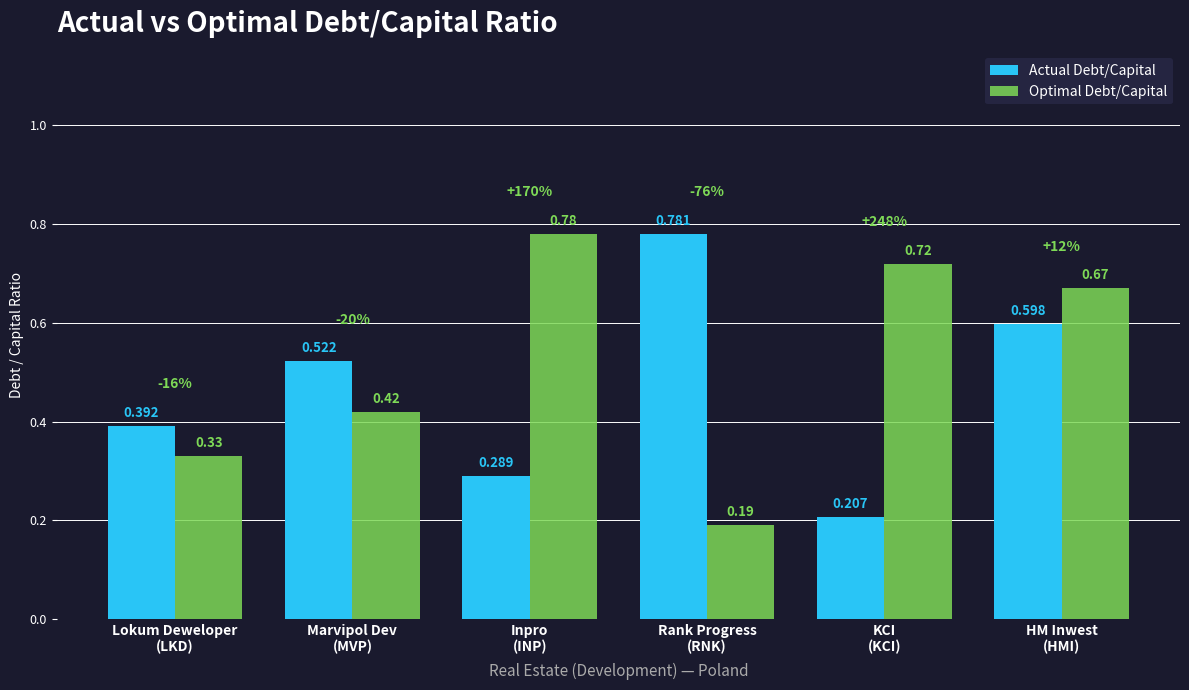

What is the spread (max minus min) of values at Lokum Deweloper
(LKD)?

0.1